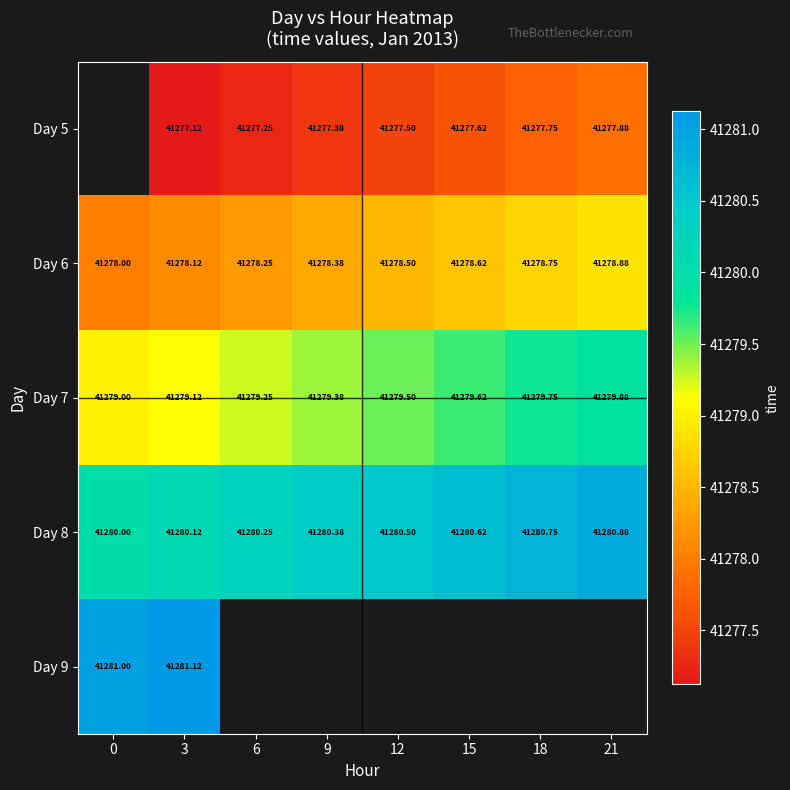

At which category does the chart reach its peak across all series?

3